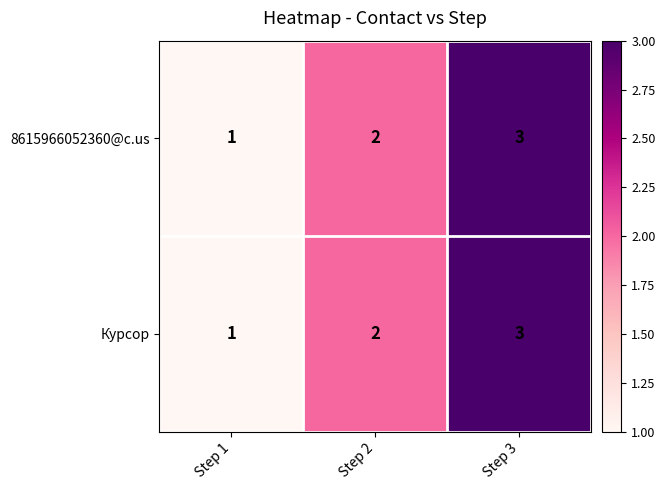

The 8615966052360@c.us series shows 1 at Step 2. True or false?

False